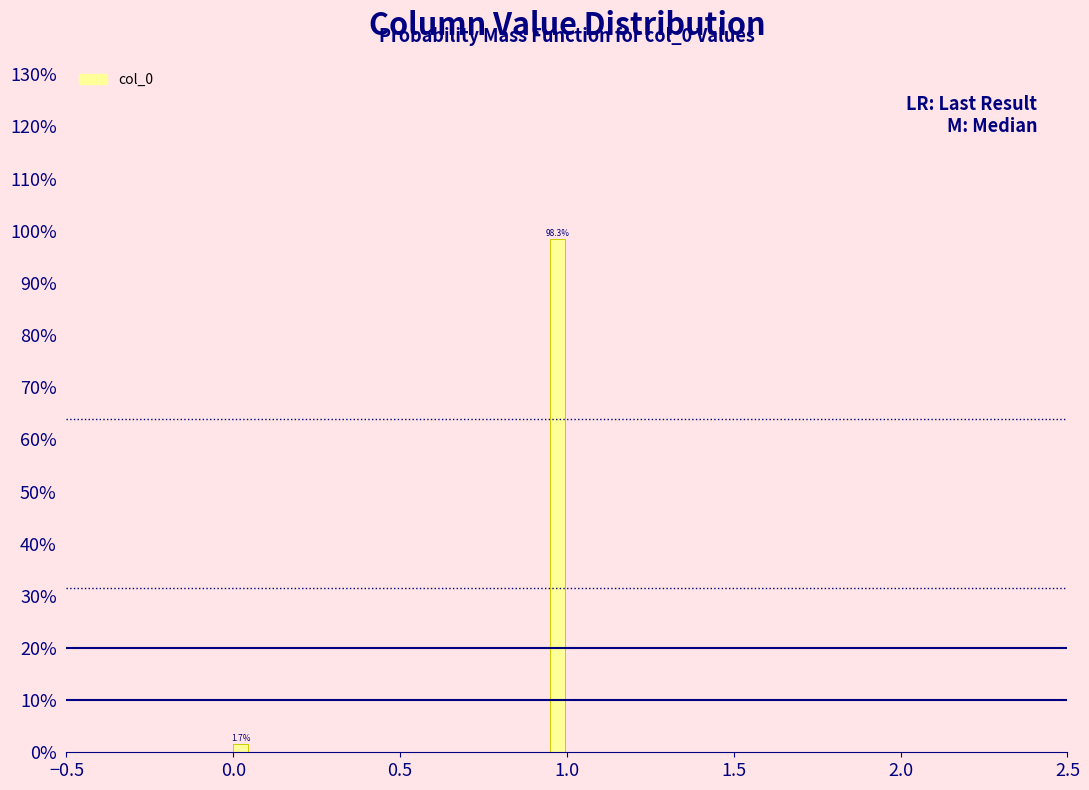

Read against the x-axis, roughly where is the centre of the tallest bar?

0.95